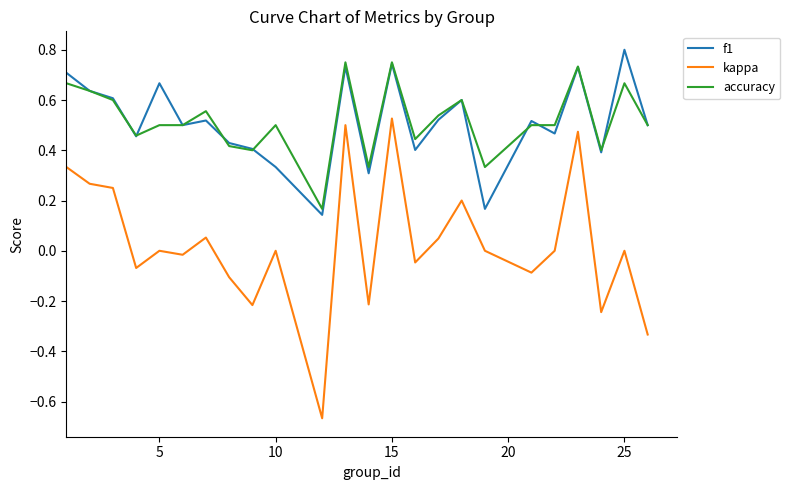

Rank the series by their maximum value, from highest to lowest.

f1, accuracy, kappa